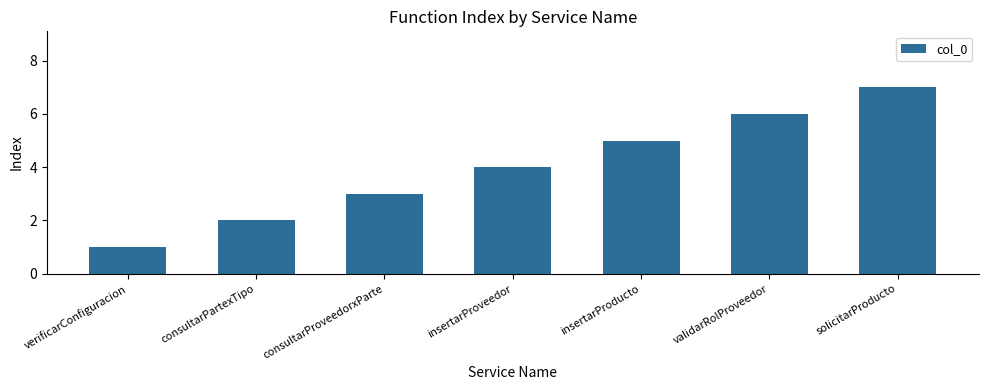

How many data points does each series have?

7